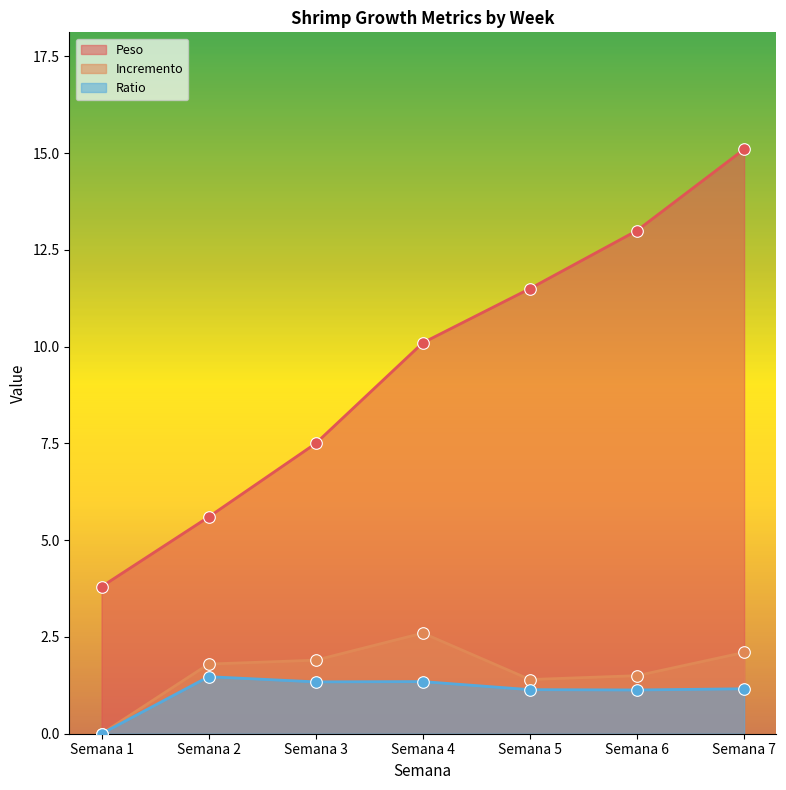

At which category is the sum across all series the highest?

Semana 7